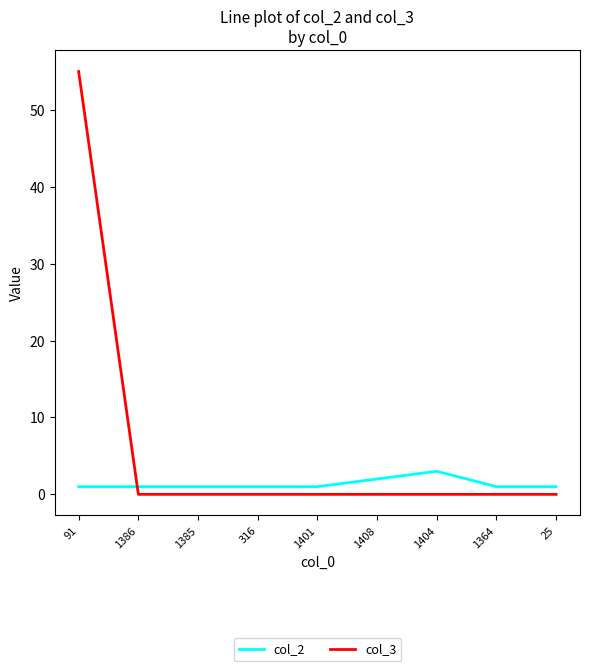

What is the sum of all col_3 values?

55